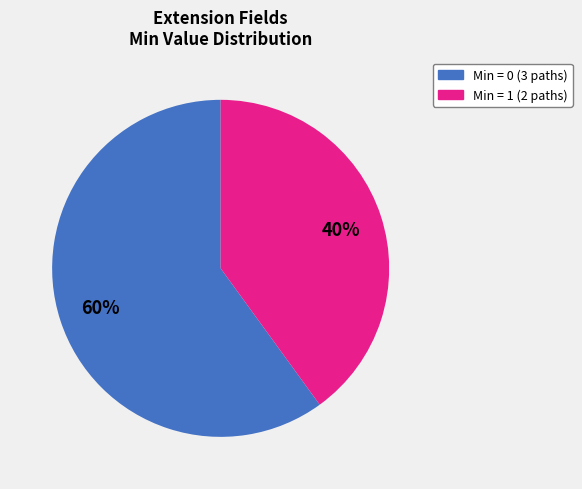

Is there any slice that represents more than half of the pie?

Yes